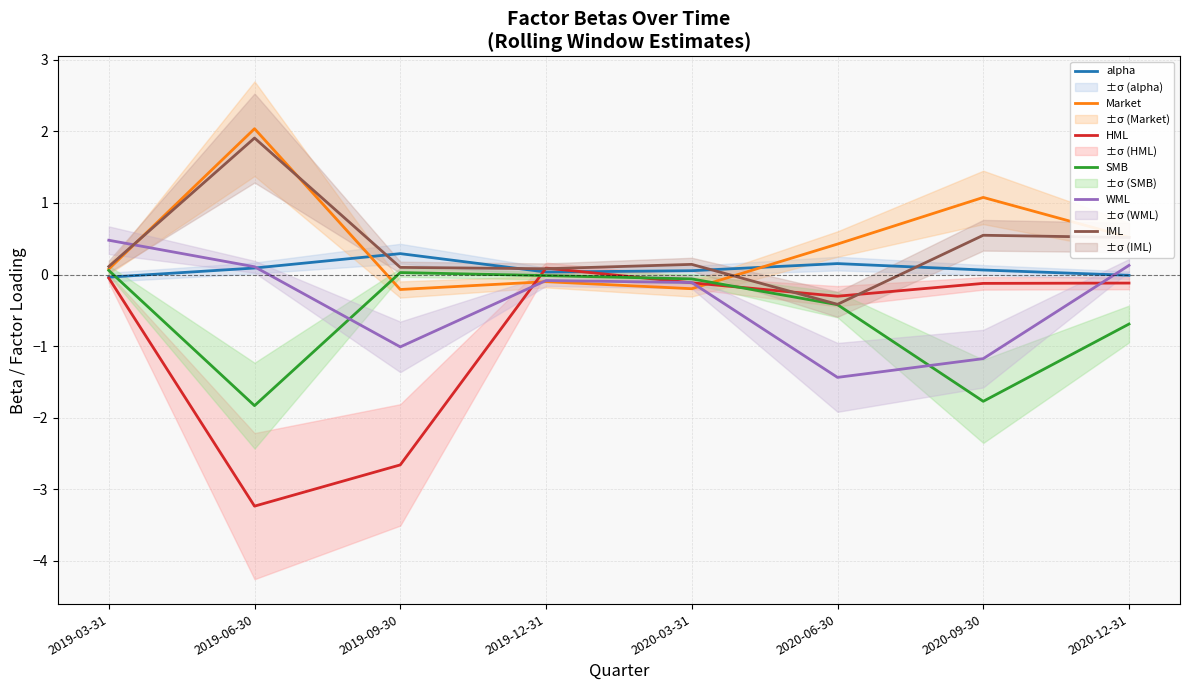

At which category does the chart reach its minimum across all series?

2019-06-30